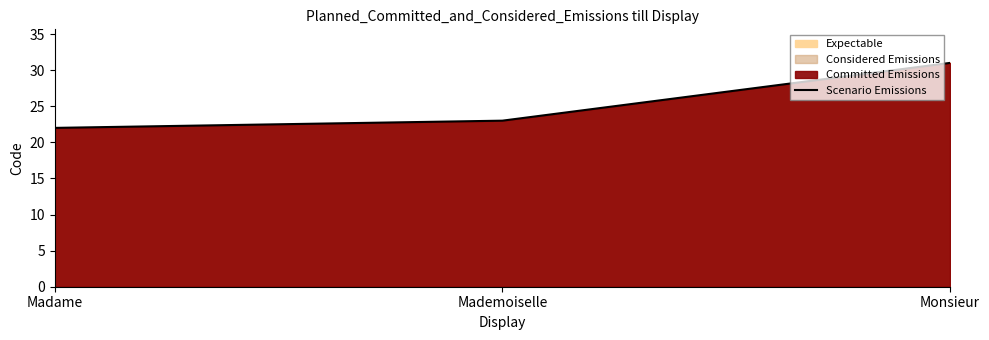

Is it true that the value at Mademoiselle is 23?

True